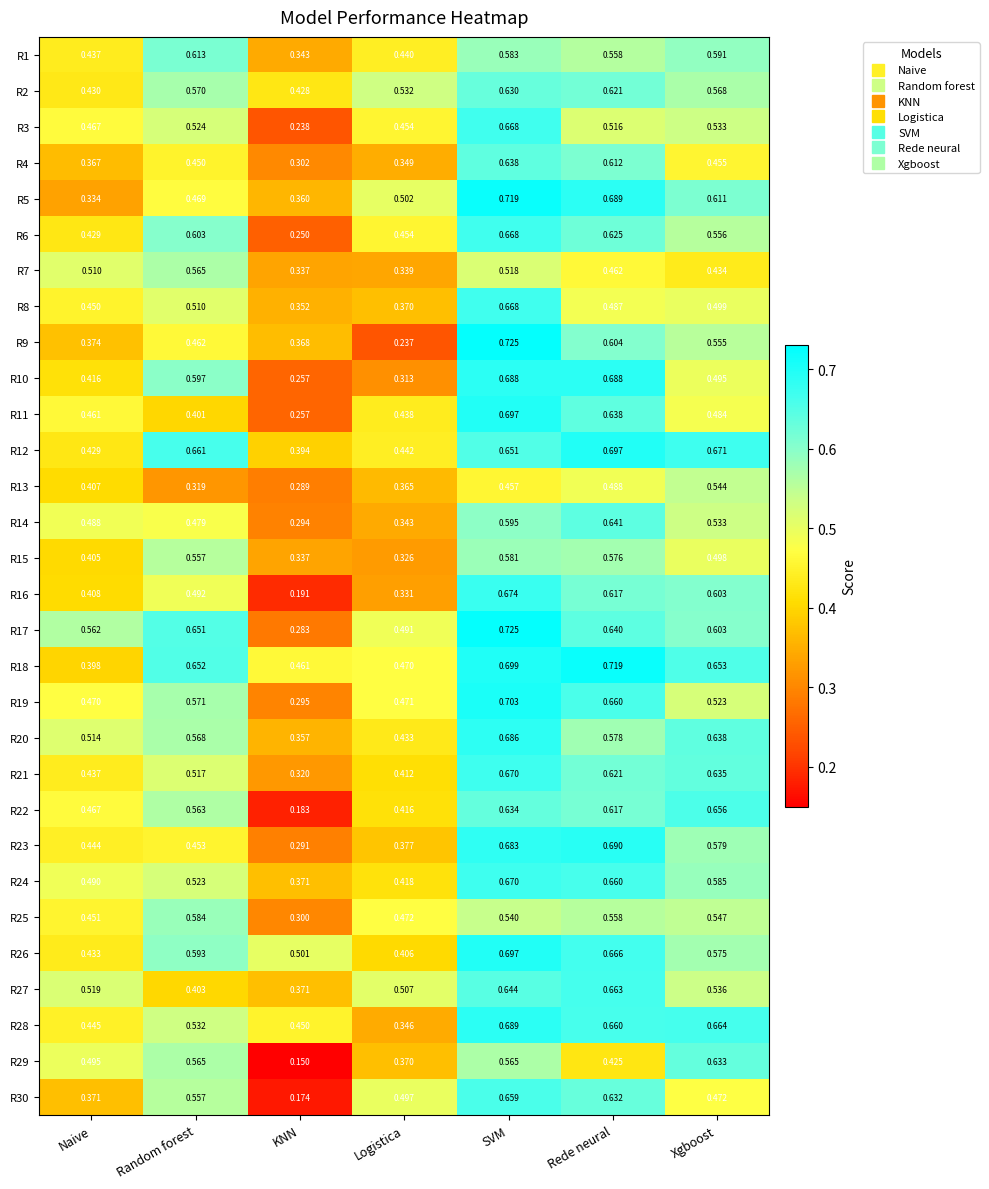

List the labels in order of R20 value, smallest first.

KNN, Logistica, Naive, Random forest, Rede neural, Xgboost, SVM